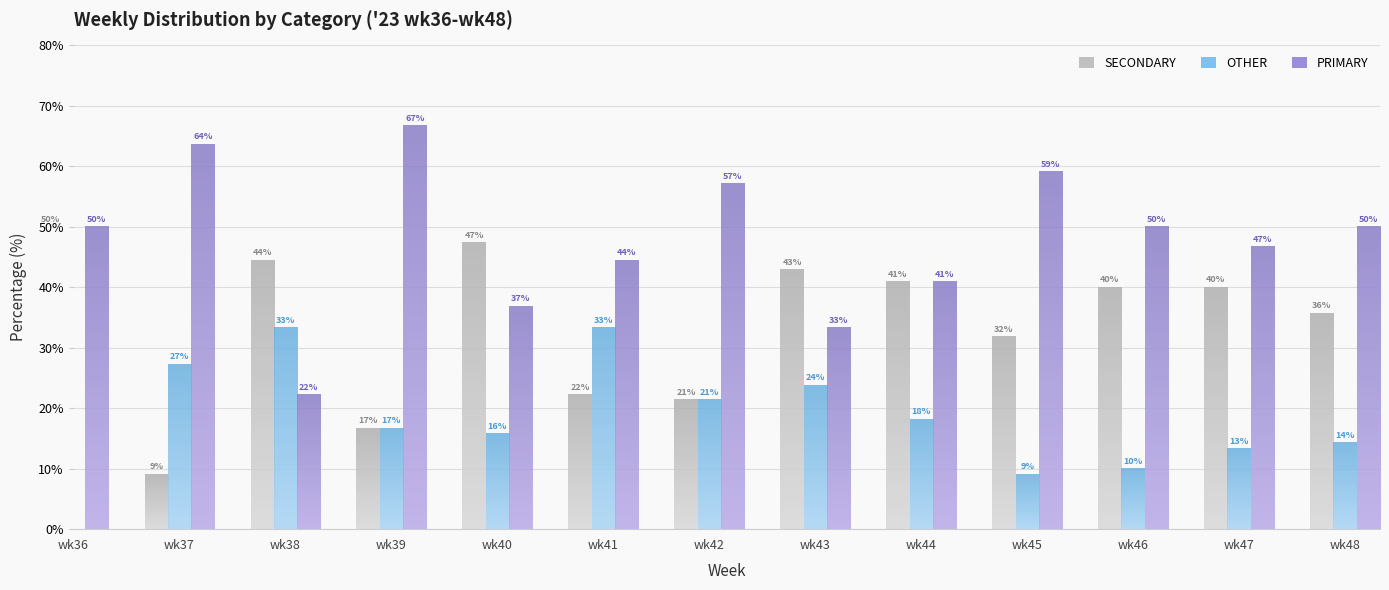

Rank the series at wk46 from highest to lowest value.

PRIMARY, SECONDARY, OTHER